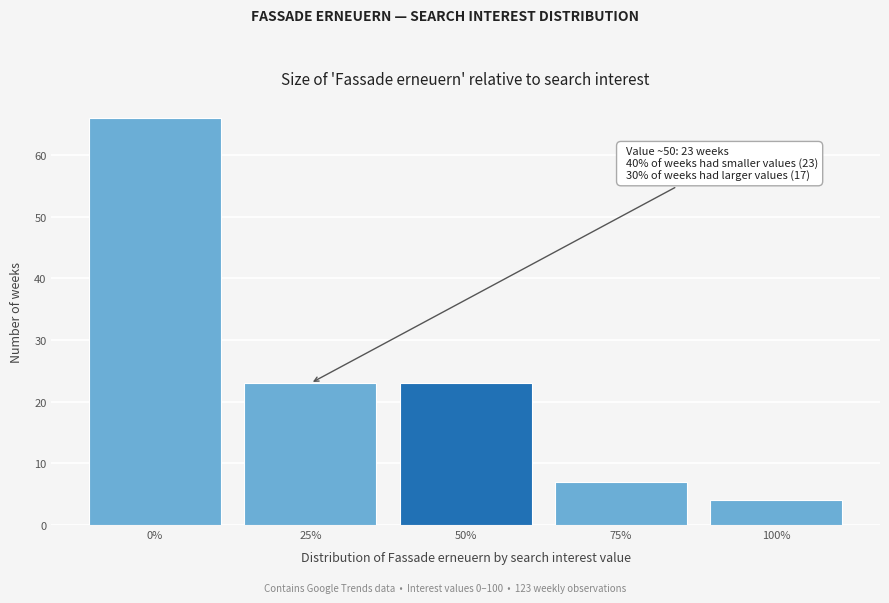

Reading right to left, what are all the values shown in this chart?

4	7	23	23	66